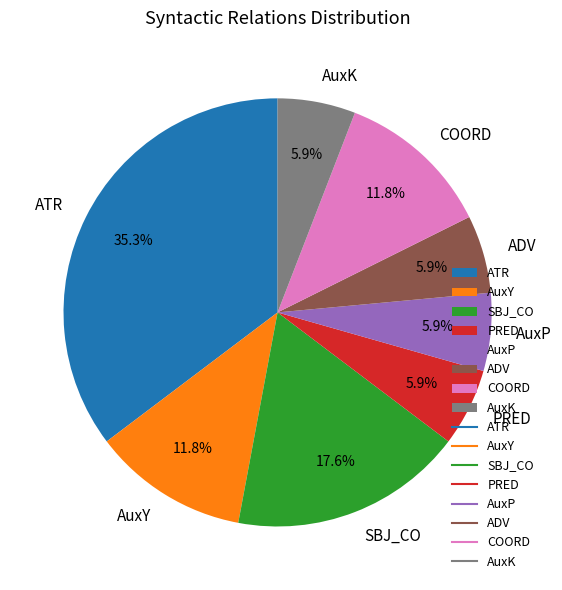

Is there any slice that represents more than half of the pie?

No